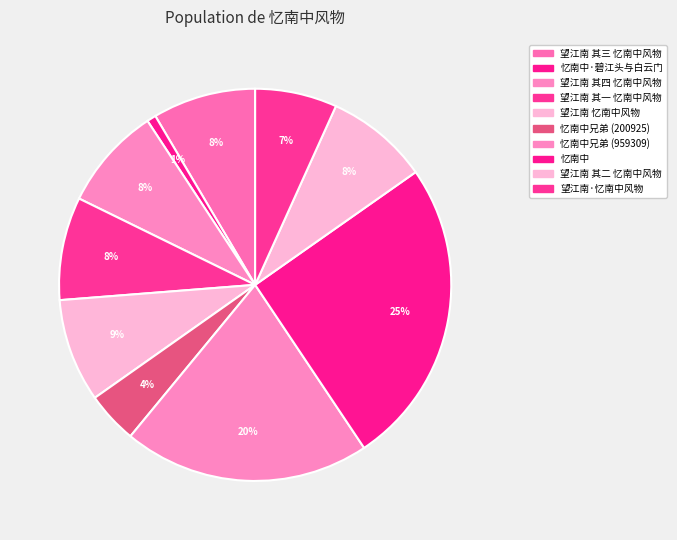

To the nearest percent, what portion does 忆南中兄弟 (200925) represent?

4%